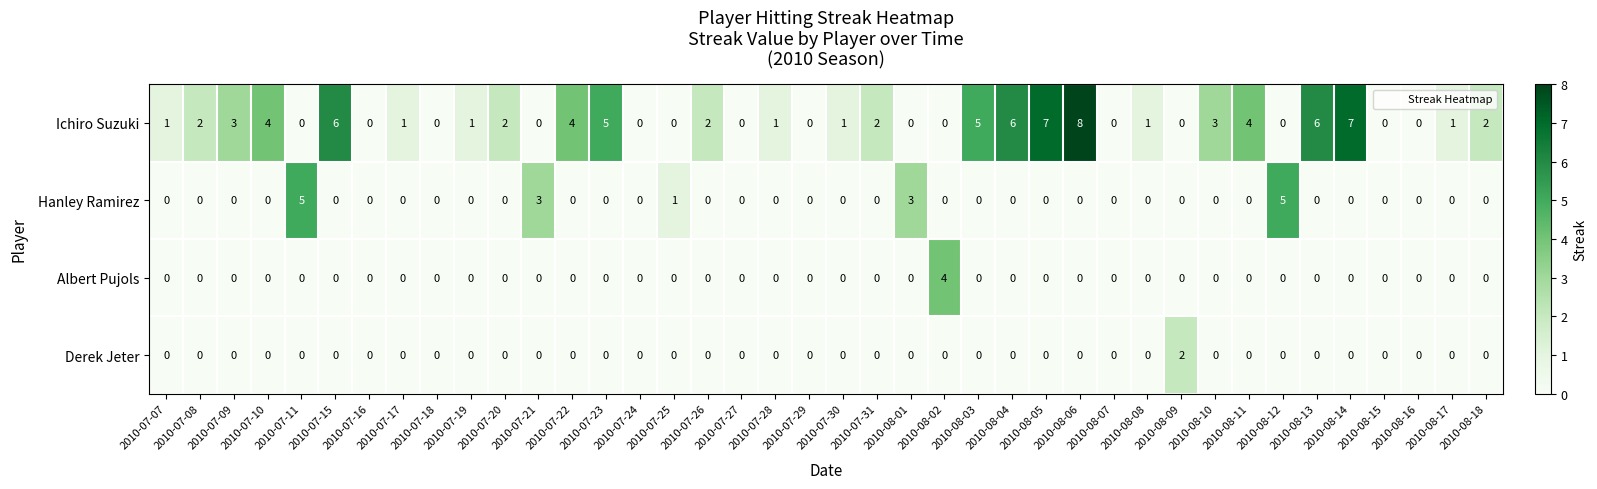

What is the difference between the maximum and minimum values in the Hanley Ramirez series?

5